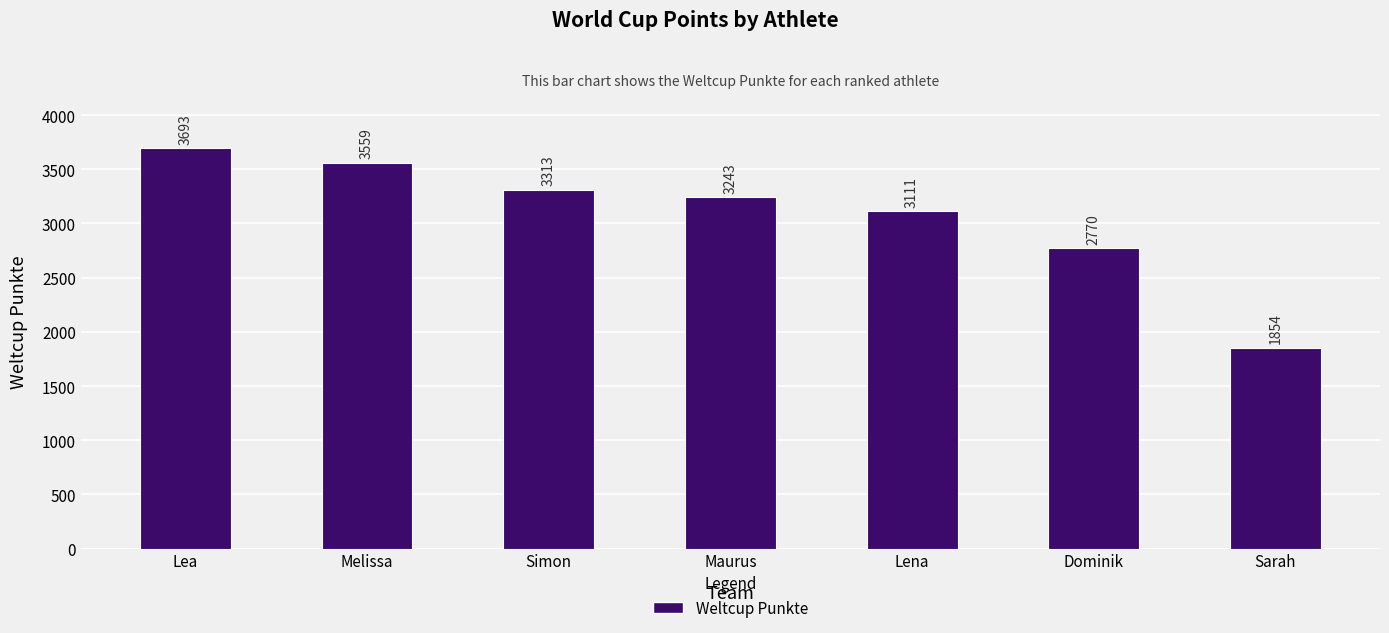

List the labels in order of value, largest first.

Lea, Melissa, Simon, Maurus, Lena, Dominik, Sarah